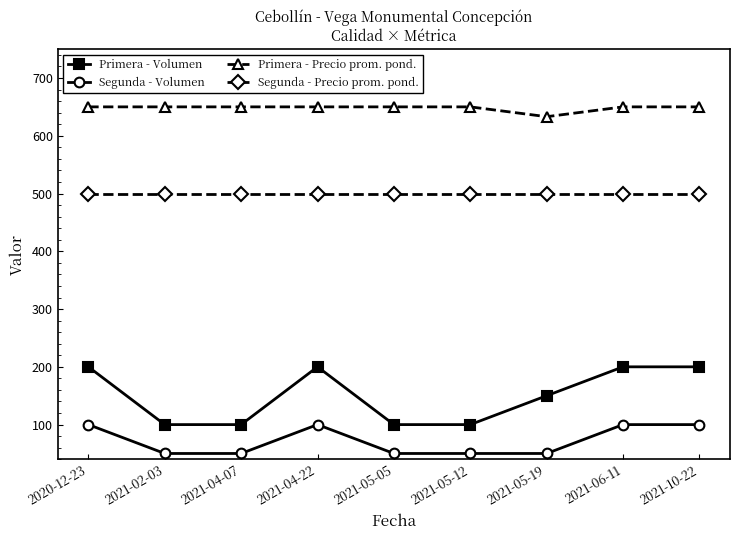

True or false: Primera - Volumen and Primera - Precio prom. pond. intersect in this chart.

False